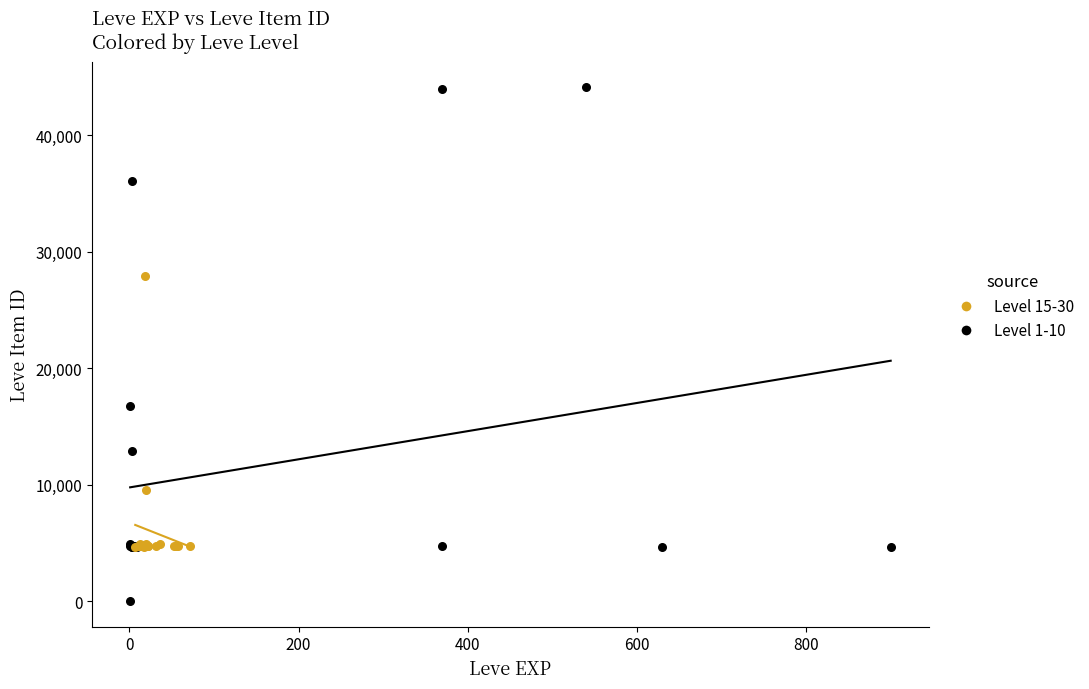

Which series has the largest Y range (max minus min)?

Level 1-10